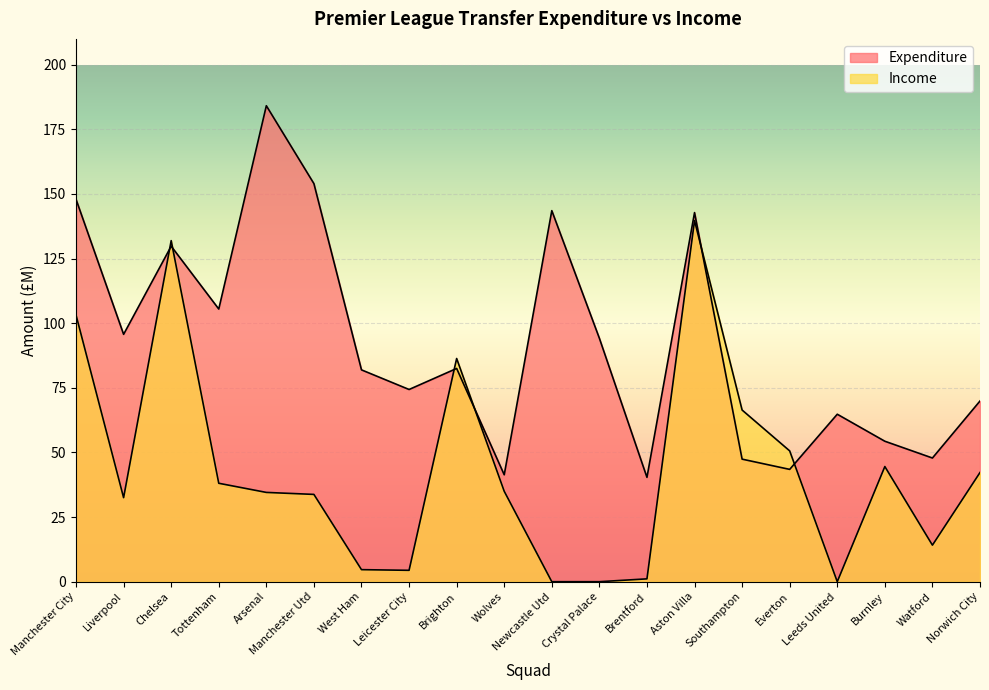

How many categories are shown in the chart?

20